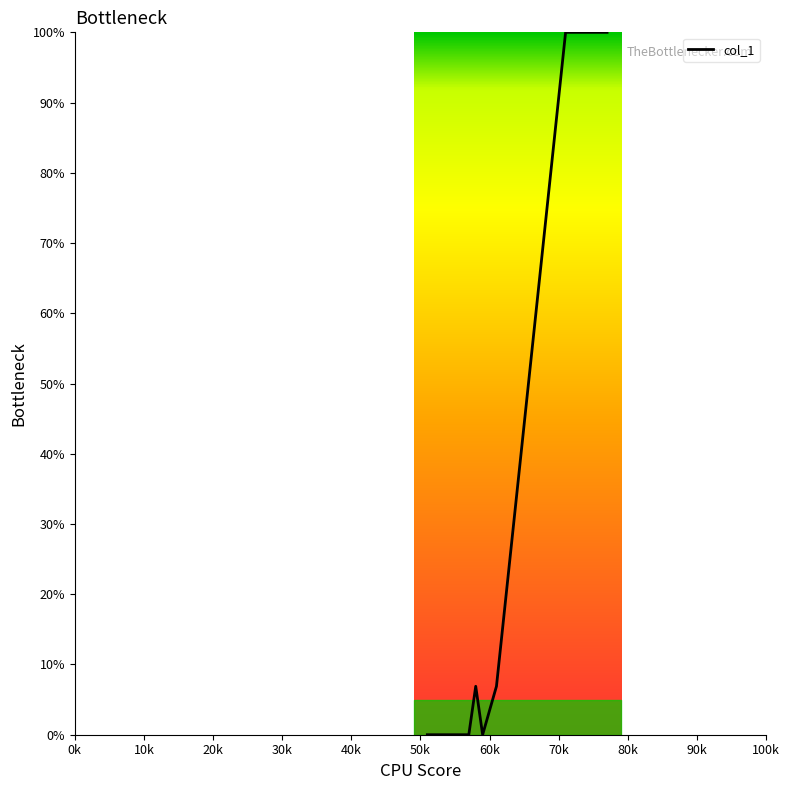

What is the greatest value displayed?

100.0